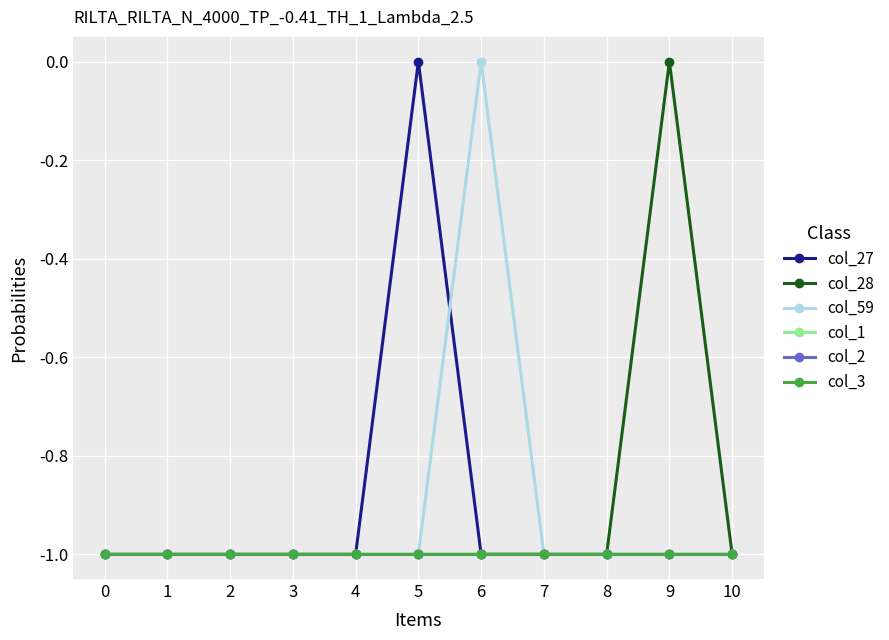

Between 1 and 8, which is larger?

1